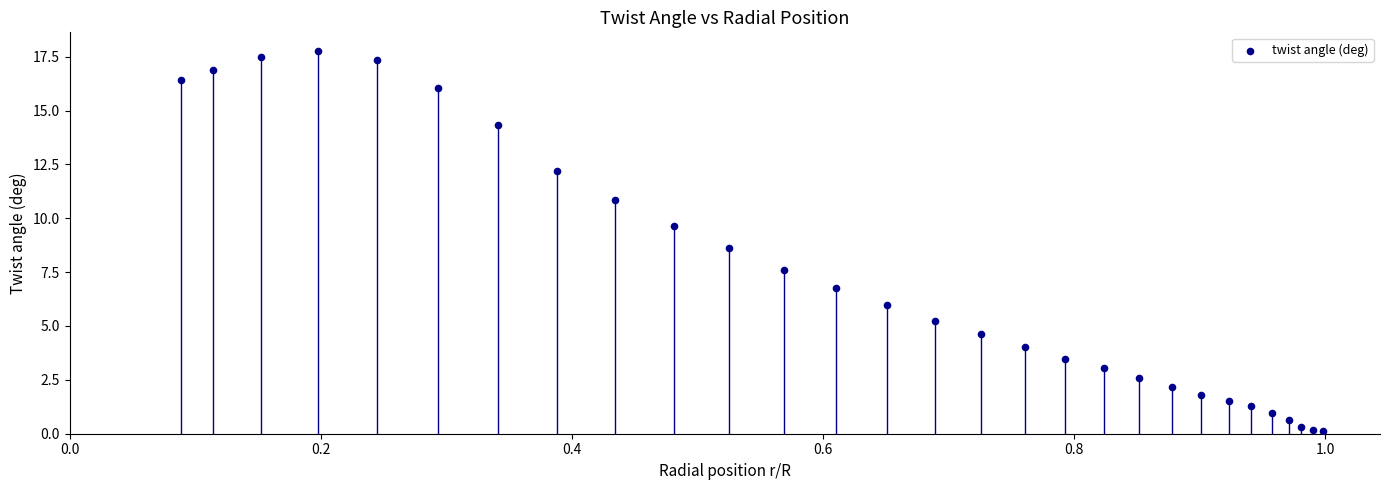

What Y value in the scatter plot is closest to 8?

7.6